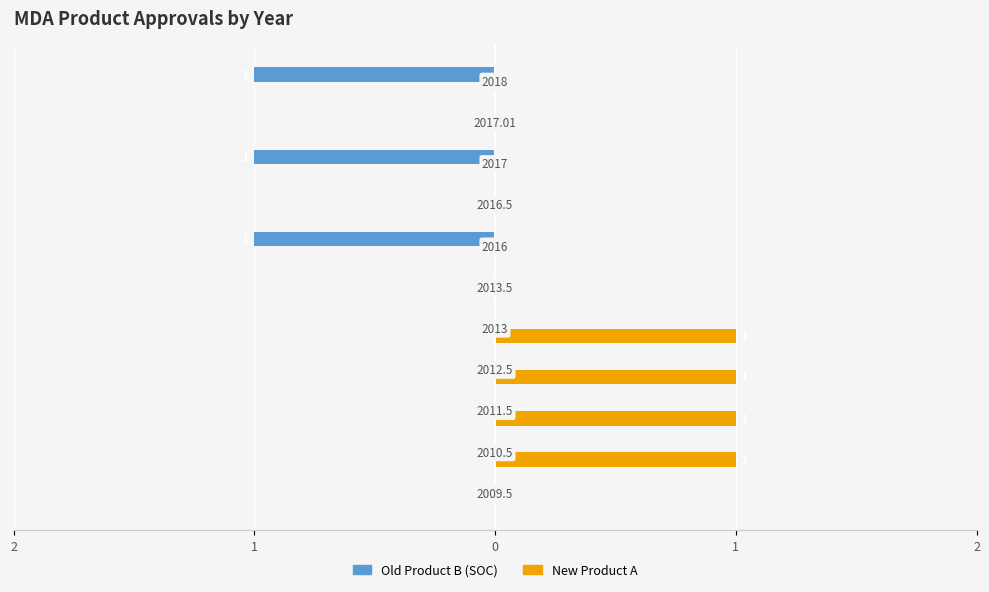

What are all the series names shown in the legend?

Old Product B (SOC), New Product A